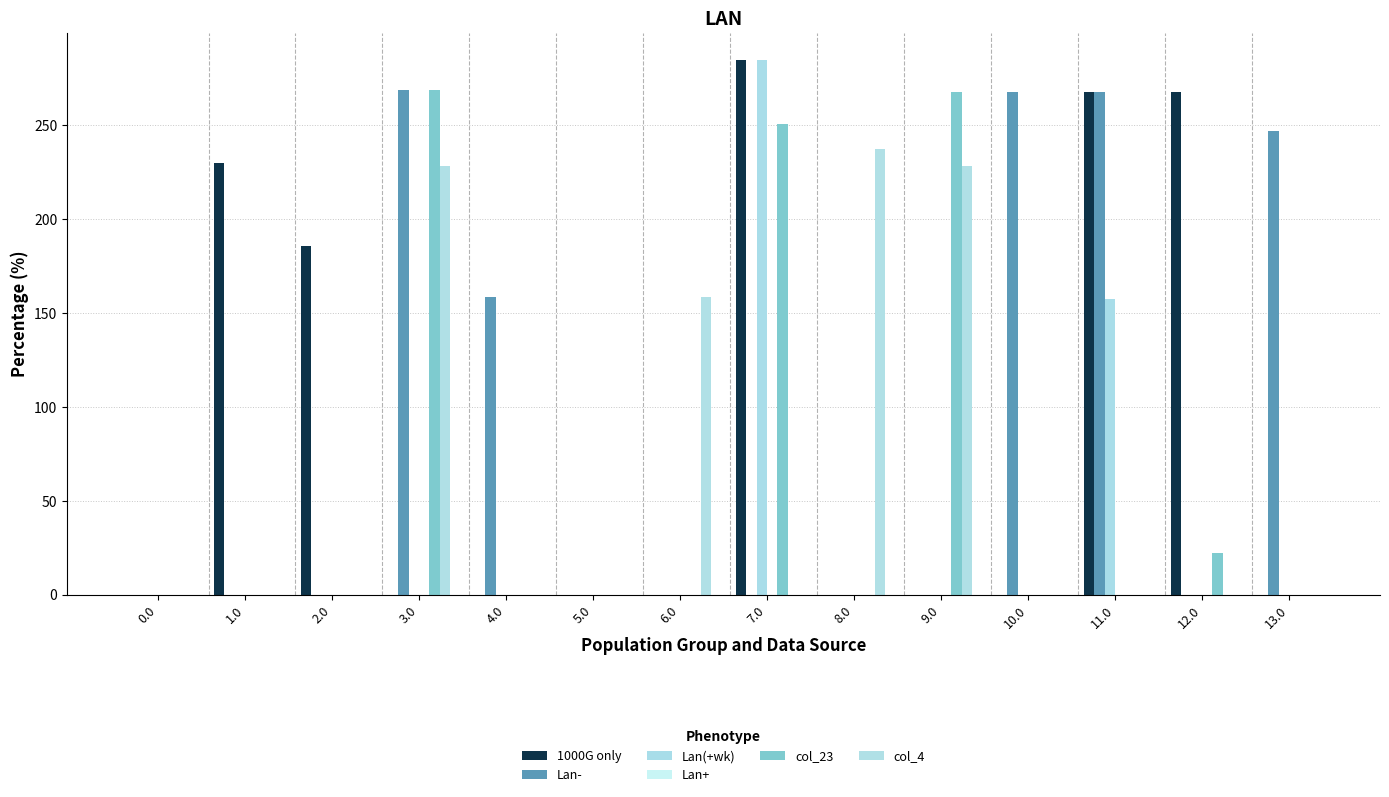

Are the bars grouped side by side (vs. stacked)?

Yes